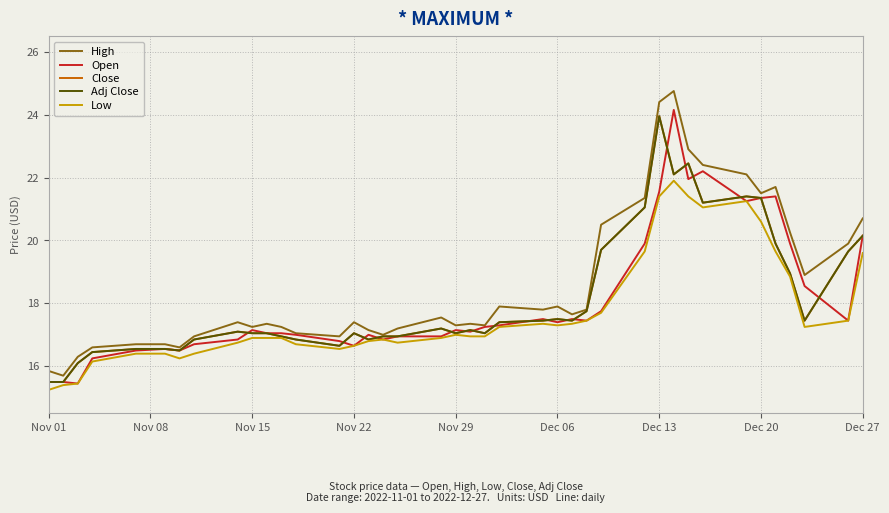

True or false: Adj Close and Low cross at least once.

False